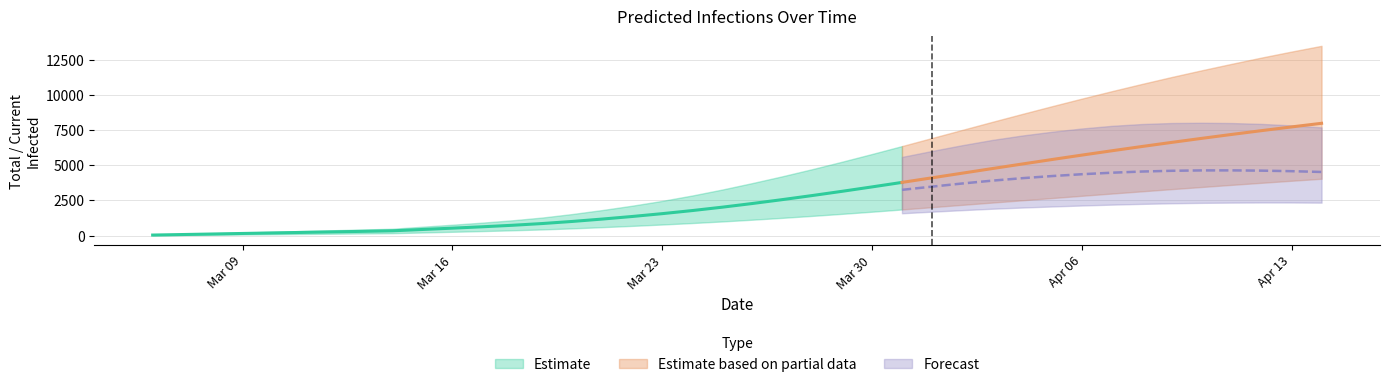

Which has a higher value, 38 or 21?

38